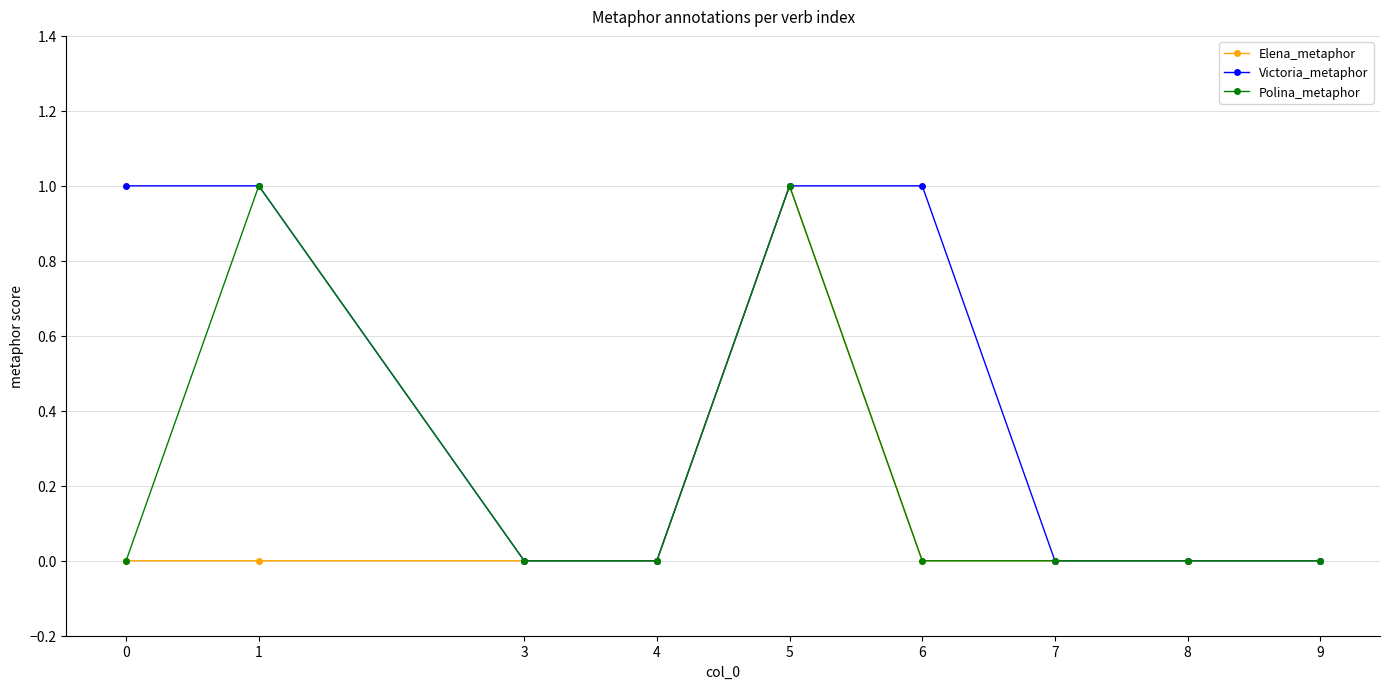

Reading right to left, list all the values displayed in this chart.

Elena_metaphor: 9=0	8=0	7=0	6=0	5=1	4=0	3=0	1=0	0=0
Victoria_metaphor: 9=0	8=0	7=0	6=1	5=1	4=0	3=0	1=1	0=1
Polina_metaphor: 9=0	8=0	7=0	6=0	5=1	4=0	3=0	1=1	0=0